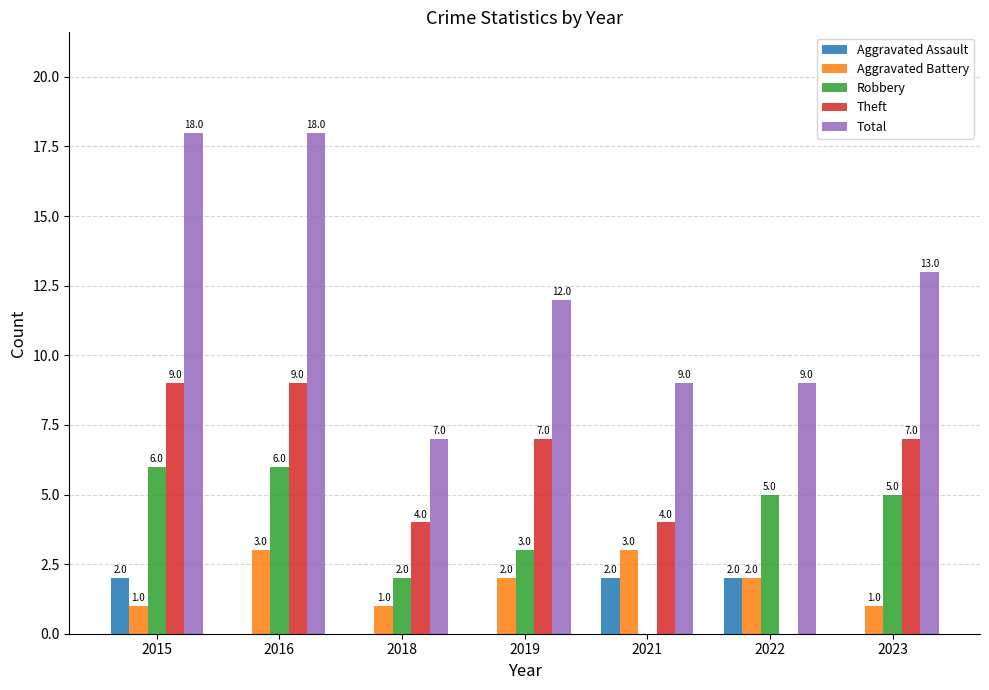

Which series has the largest total across all categories?

Total